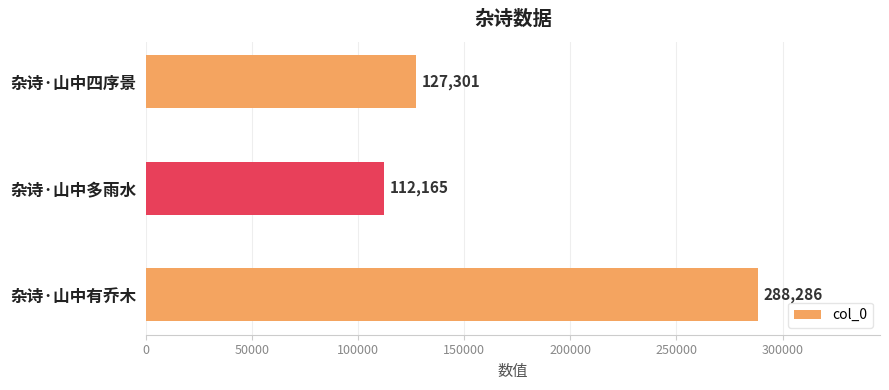

How many values are below 127301?

1